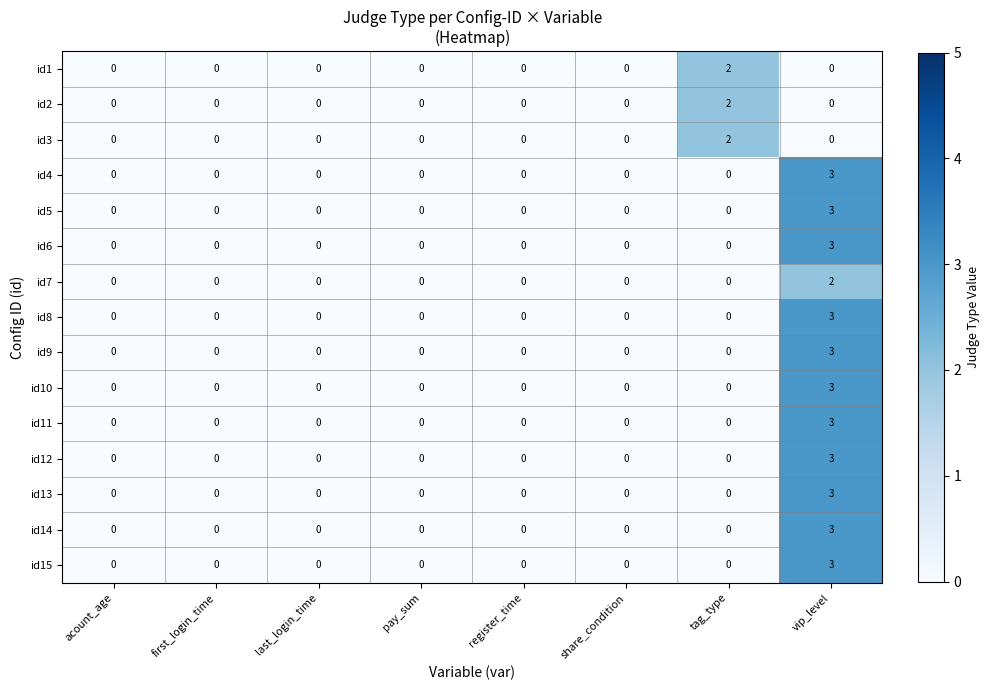

Is it true that id8 equals -2 at acount_age?

False